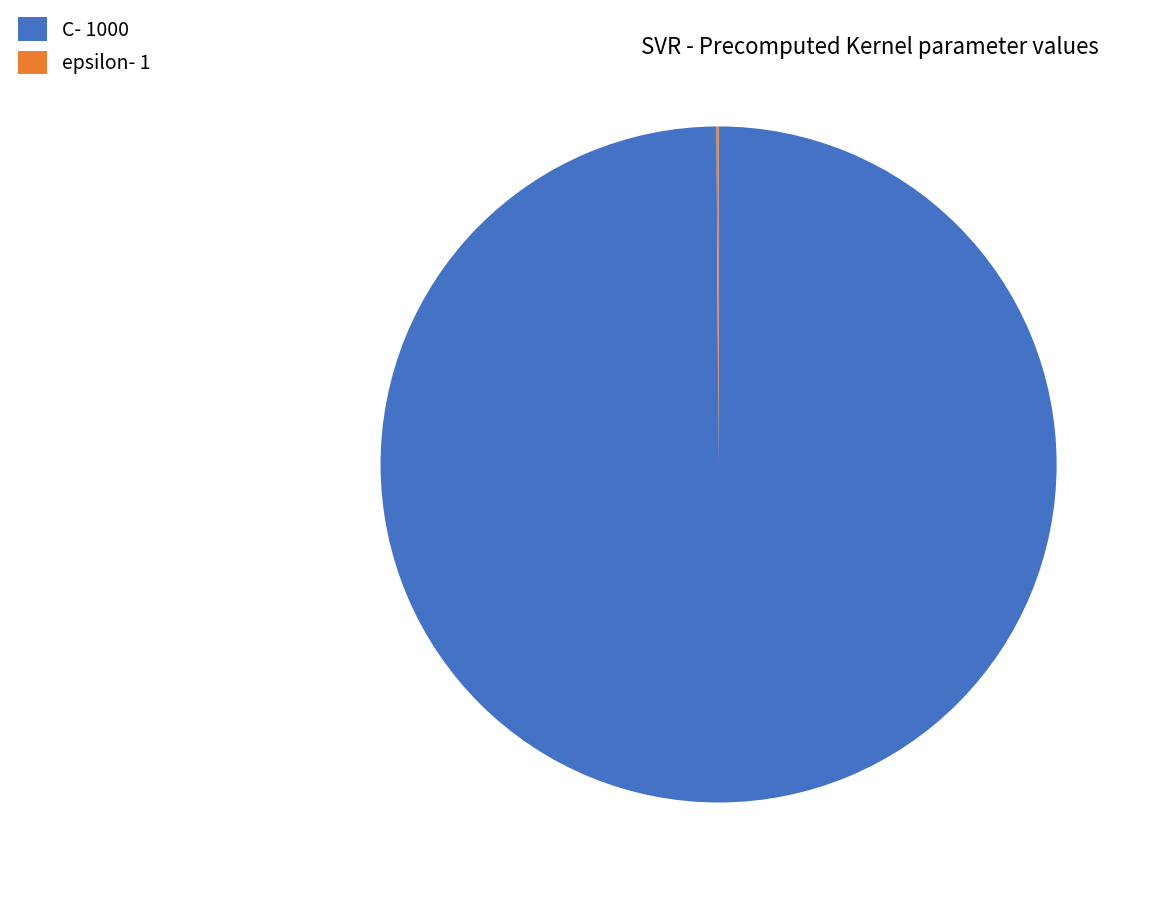

Does C- 1000 represent more than half of the total?

Yes